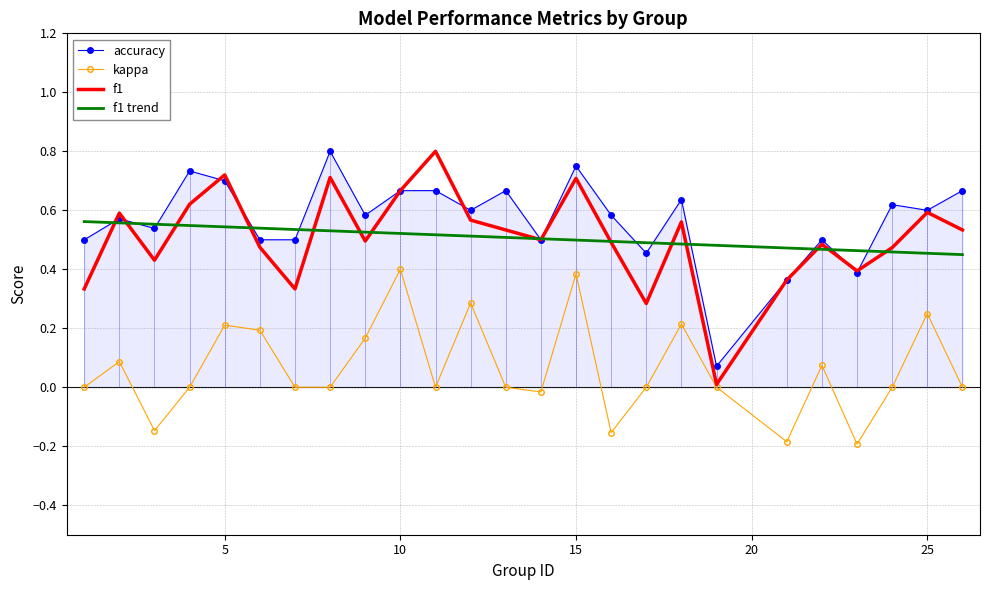

True or false: accuracy and kappa intersect in this chart.

False